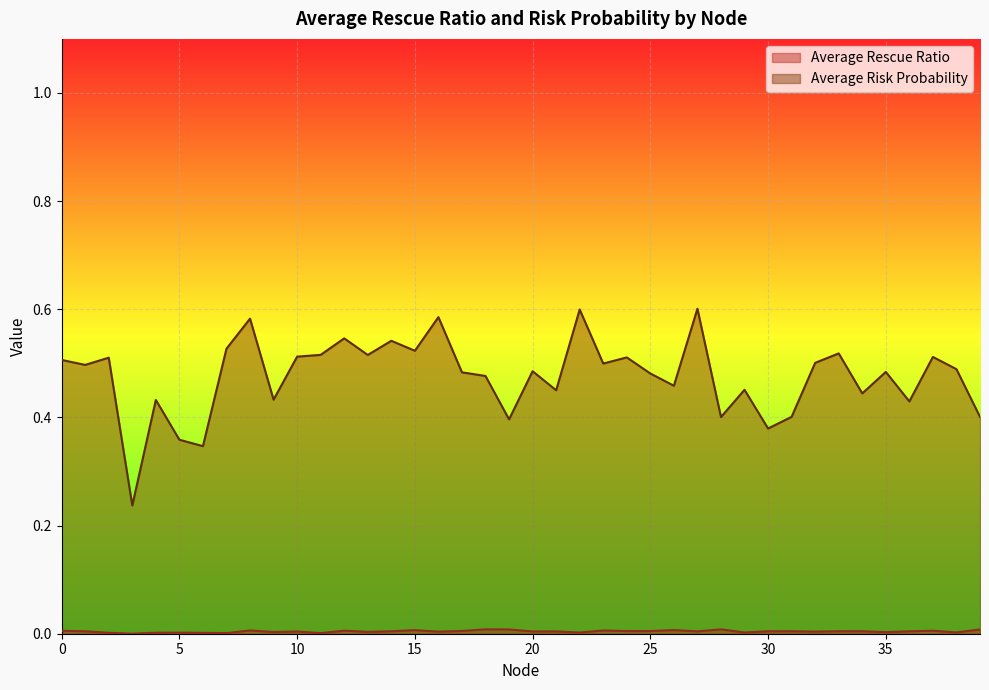

True or false: Average Rescue Ratio has more than 2 points higher than both neighbors.

True